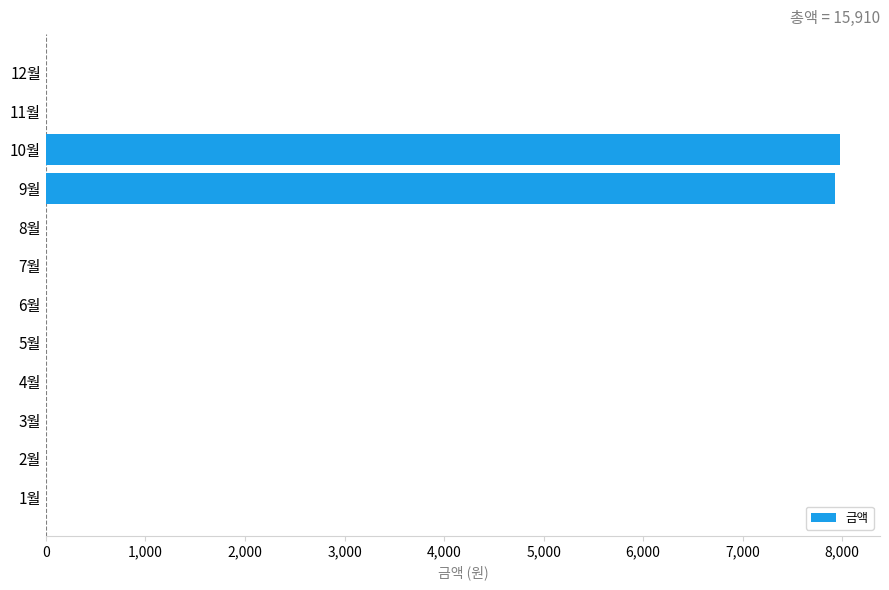

The value at 12월 is 2891. True or false?

False